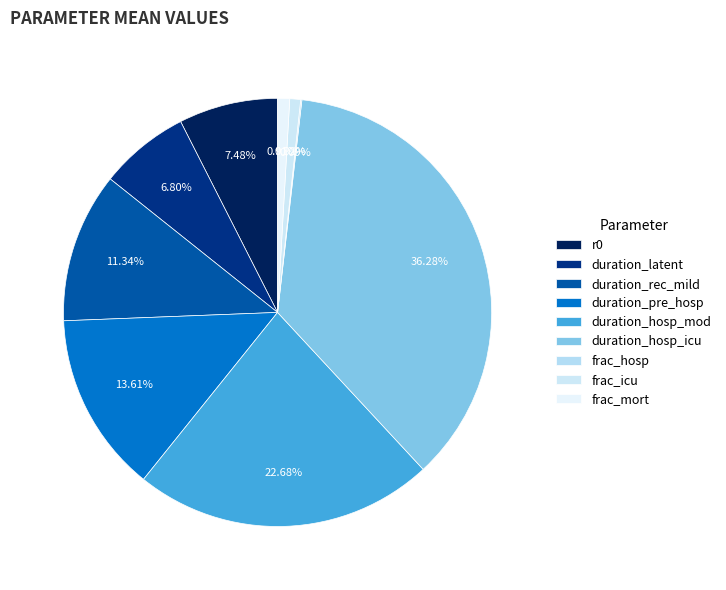

Which has a higher value, frac_hosp or frac_icu?

frac_icu